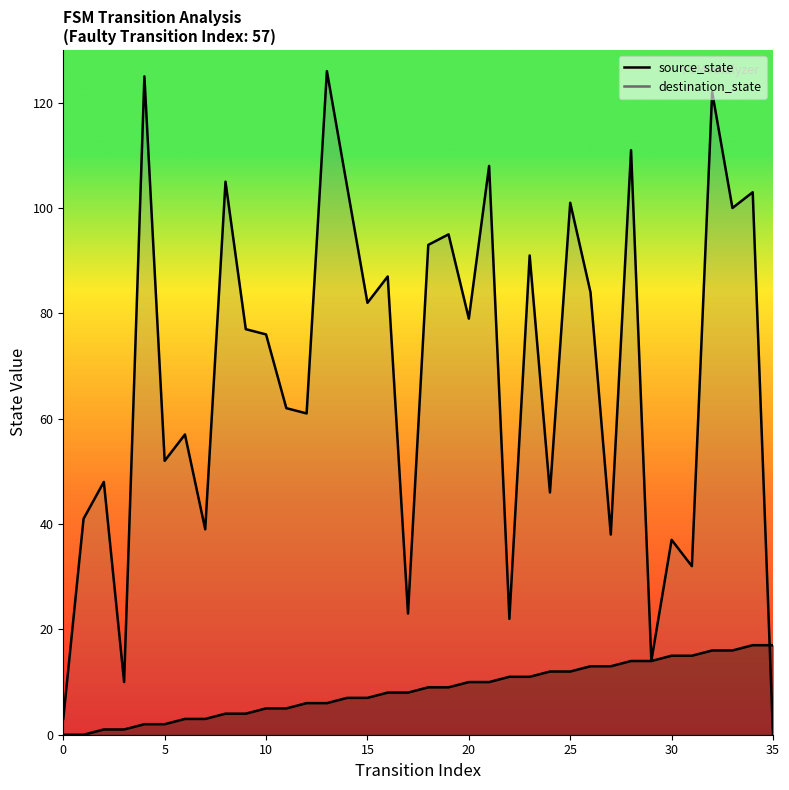

What is the average value of the destination_state series?

68